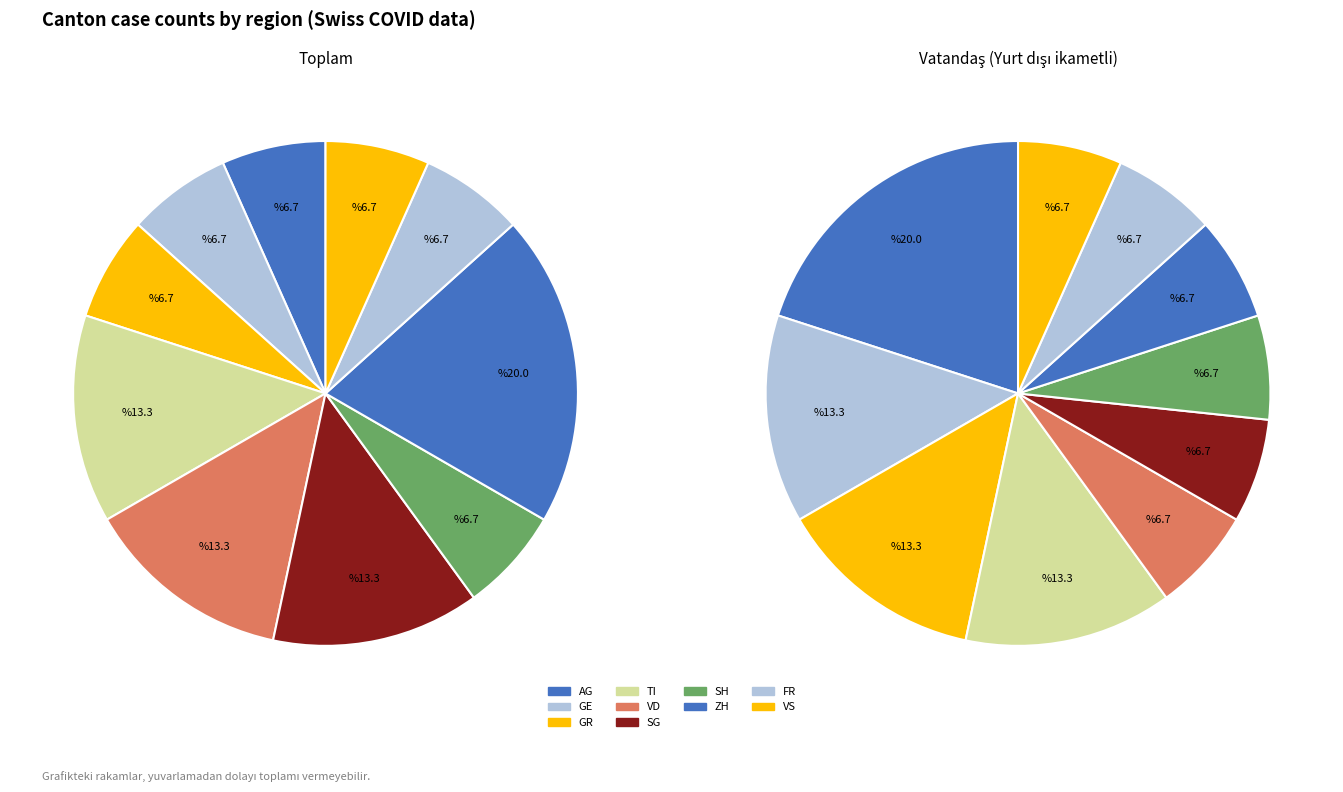

Combined, what portion of the pie is FR and VD?

20.0%